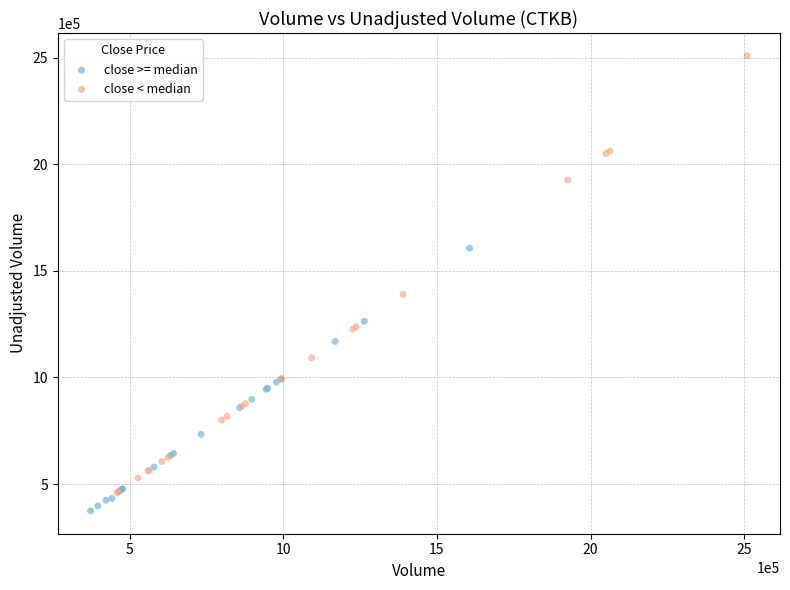

Which series has the widest spread of Y values?

close < median